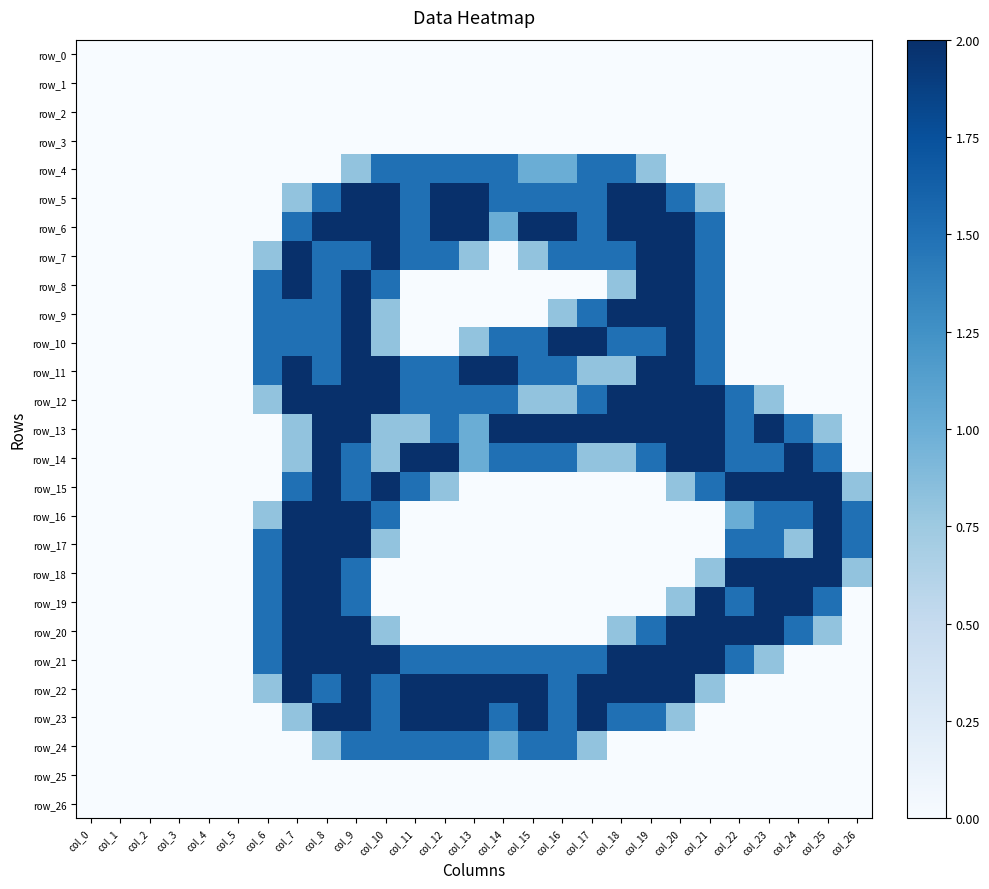

True or false: row_6 has a value of 0.0 at col_0.

True